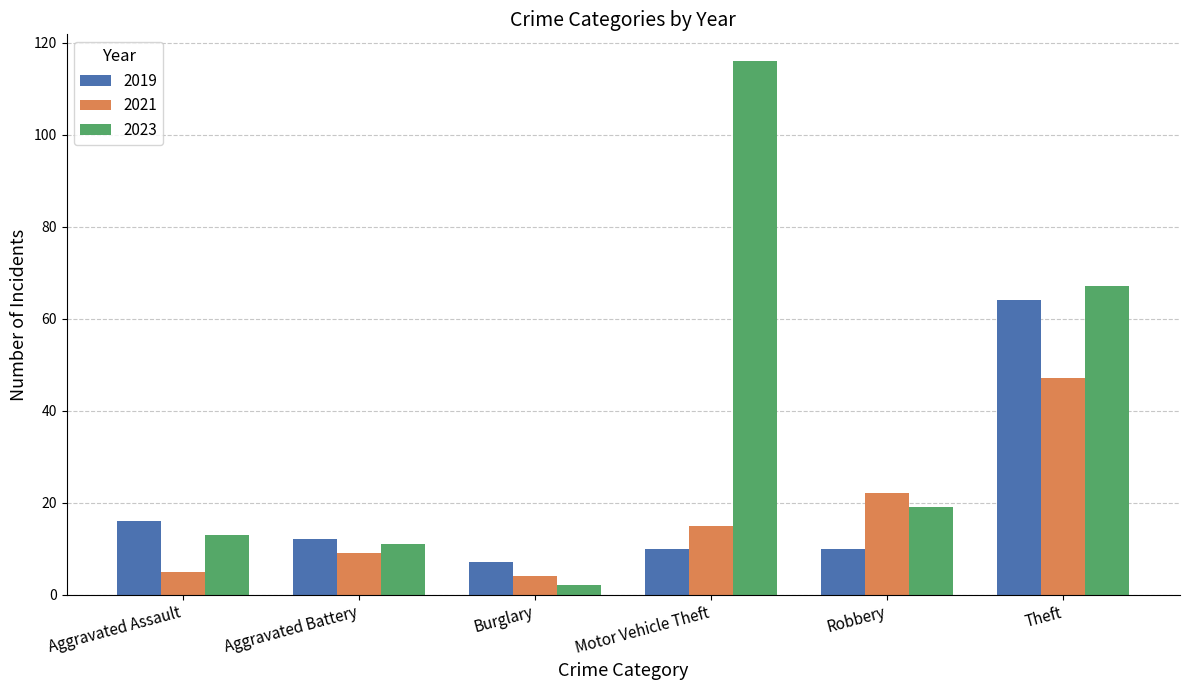

How many bars are there in each group?

3